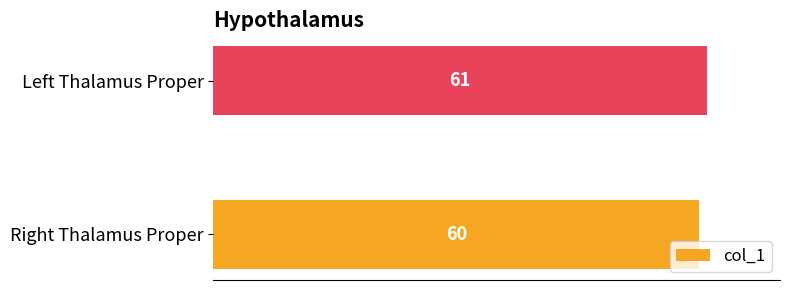

What is the difference between the maximum and minimum values?

1